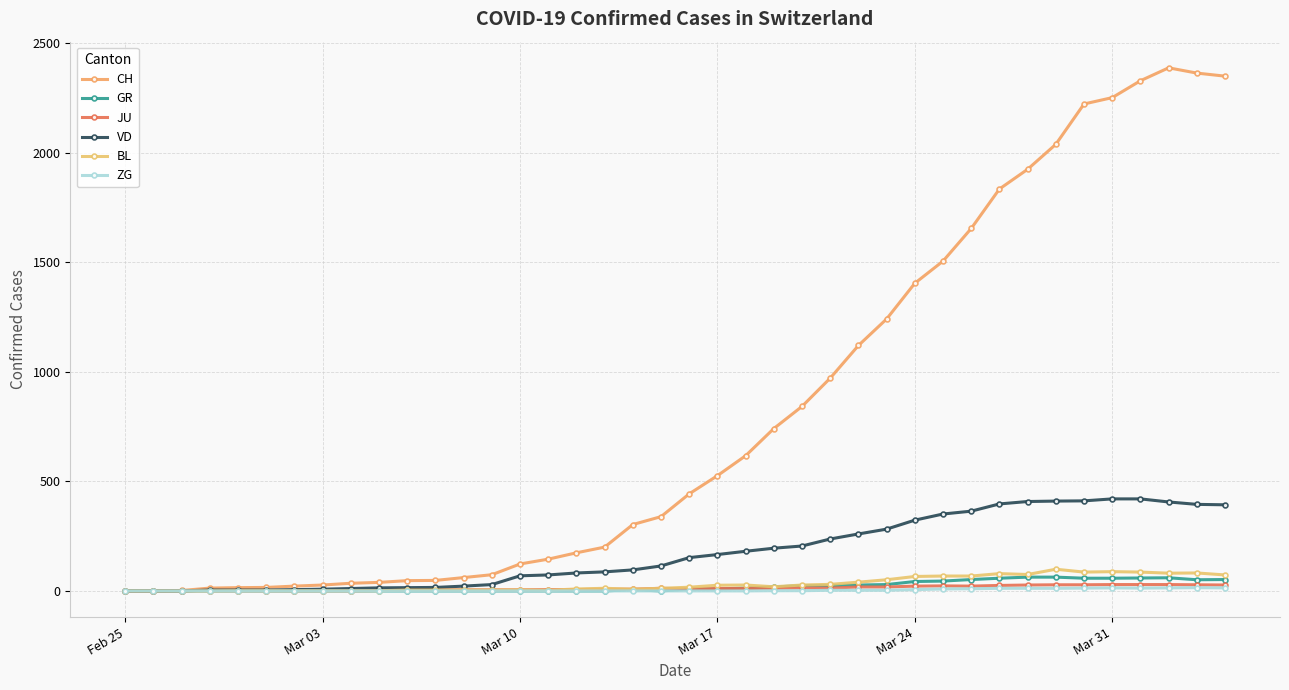

How many data points does each series have?

40